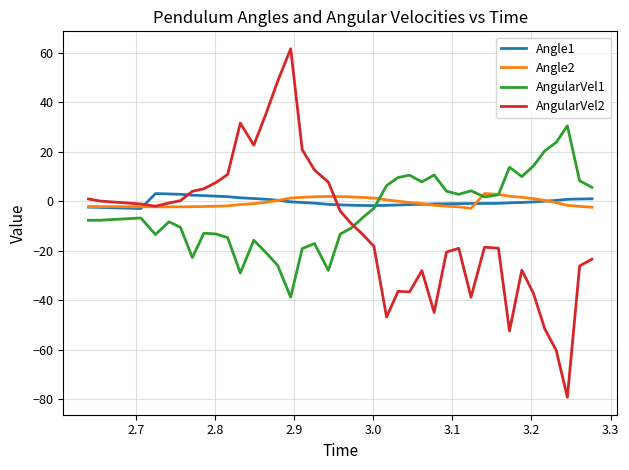

What are all the series names shown in the legend?

Angle1, Angle2, AngularVel1, AngularVel2